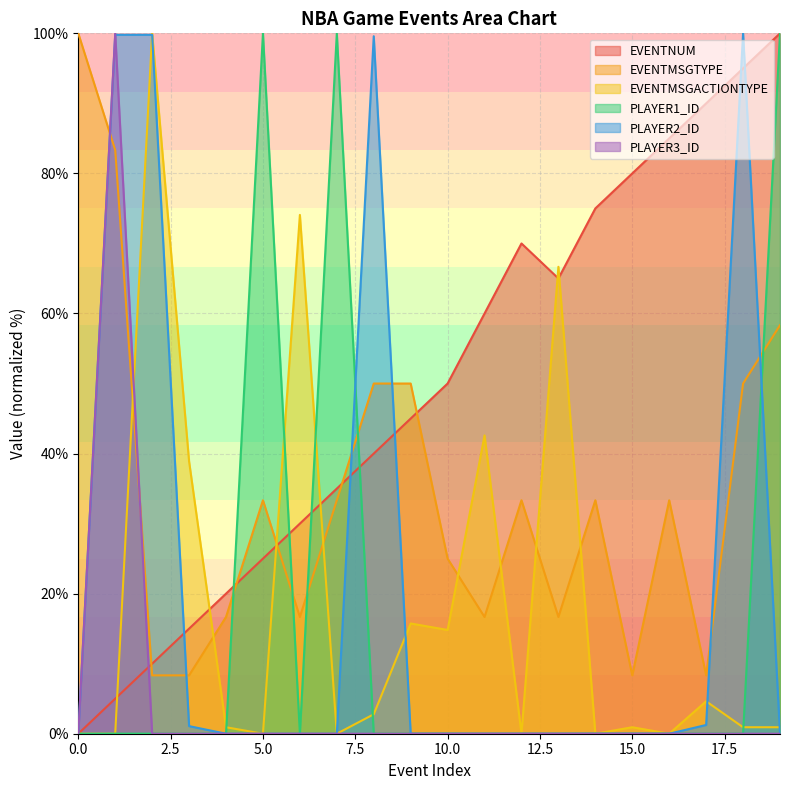

At how many categories does at least one series exceed 82?

10